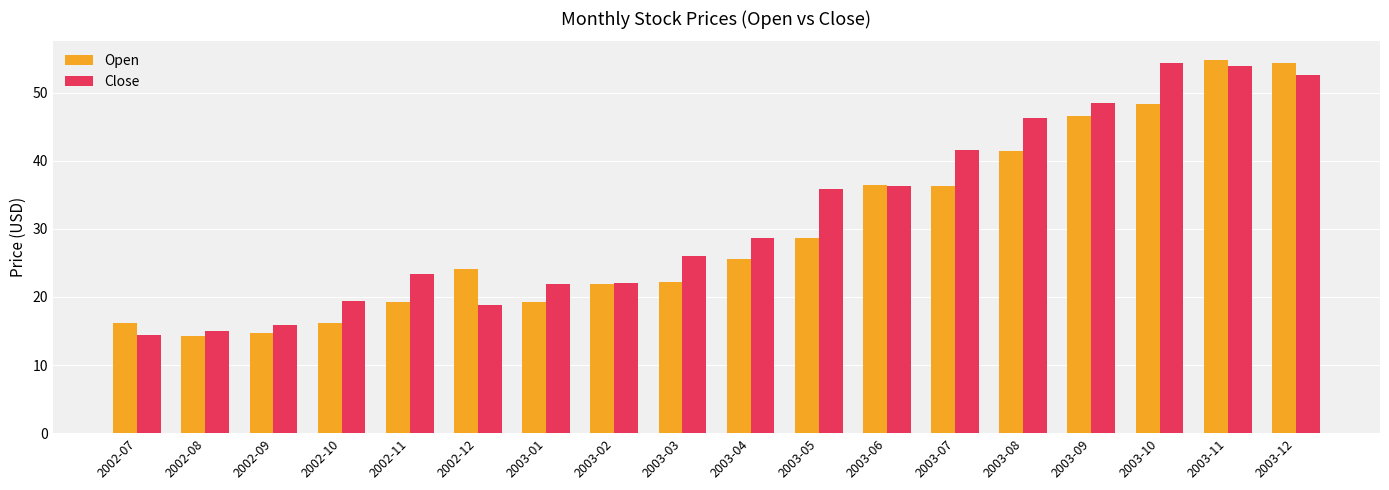

At which label does Open first exceed 25?

2003-04